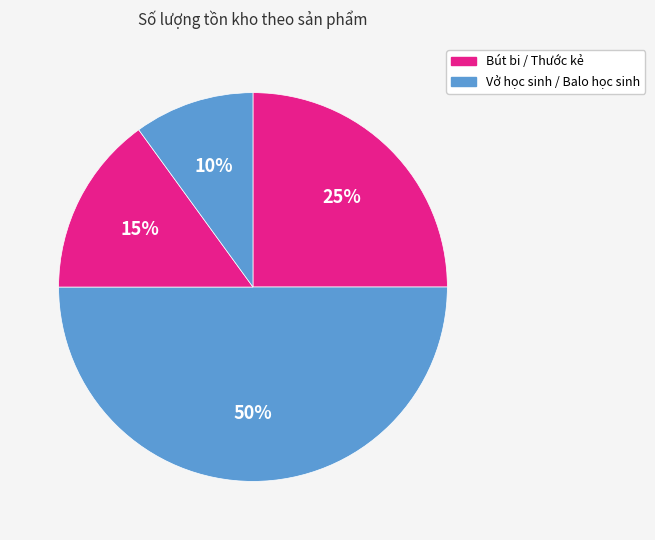

Is there a majority slice in this chart?

No